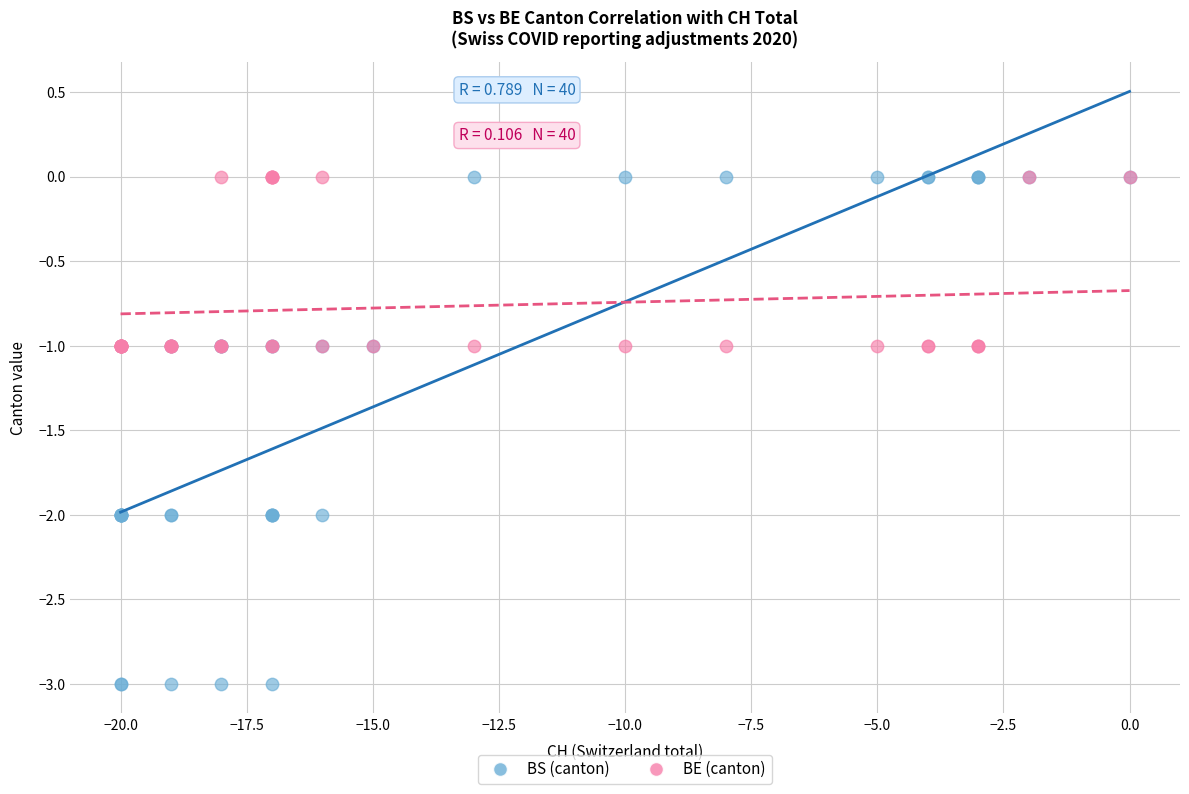

Which series has the largest Y range (max minus min)?

BS (canton)